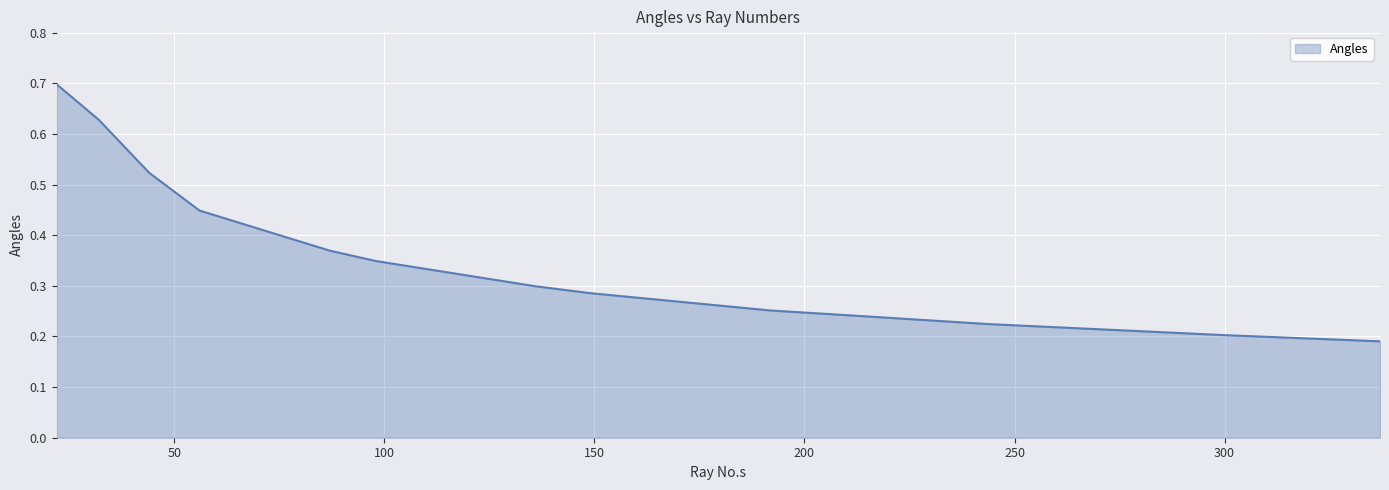

How many lines are shown in the chart?

1